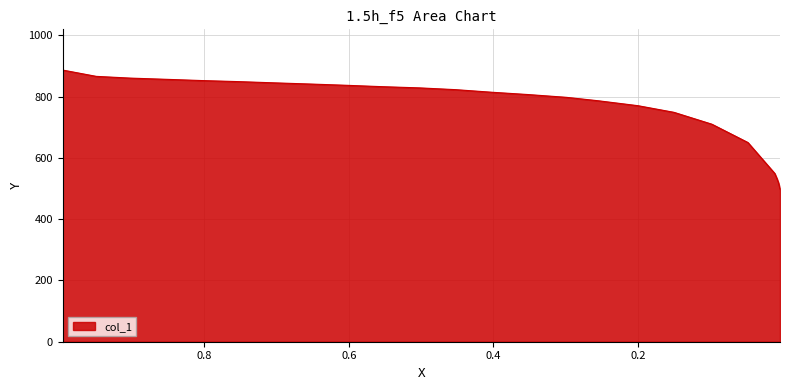

Reading left to right, what are all the values shown in this chart?

886.3	865.8	860.1	856.1	852.2	848.7	844.7	840.8	836.8	832.2	828.2	822.5	814.0	806.6	797.5	786.1	770.1	748.5	709.7	649.9	549.1	532.0	518.4	497.8